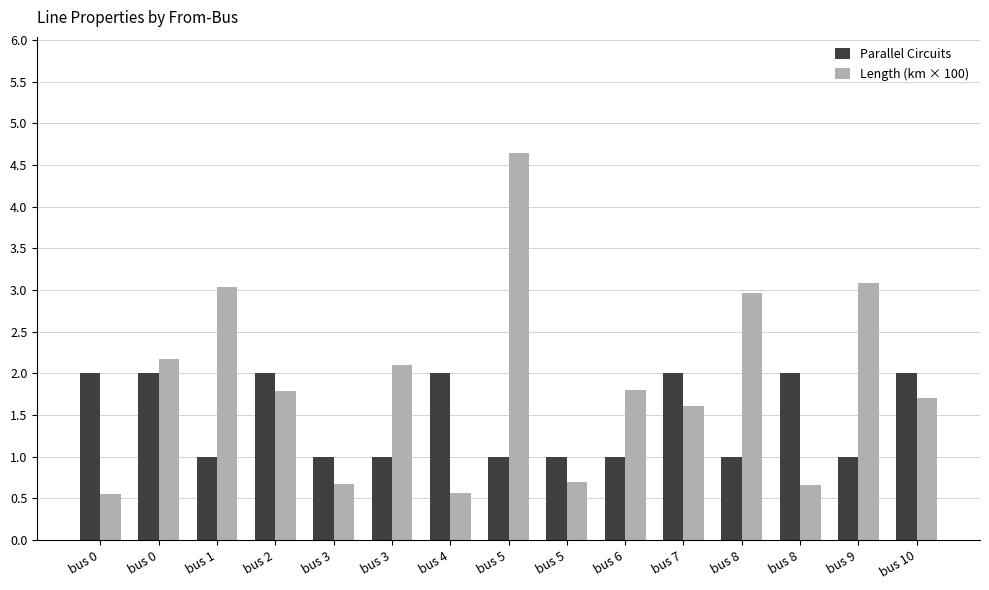

What is the sum of the Length (km × 100) values at bus 2 and bus 5?

2.5